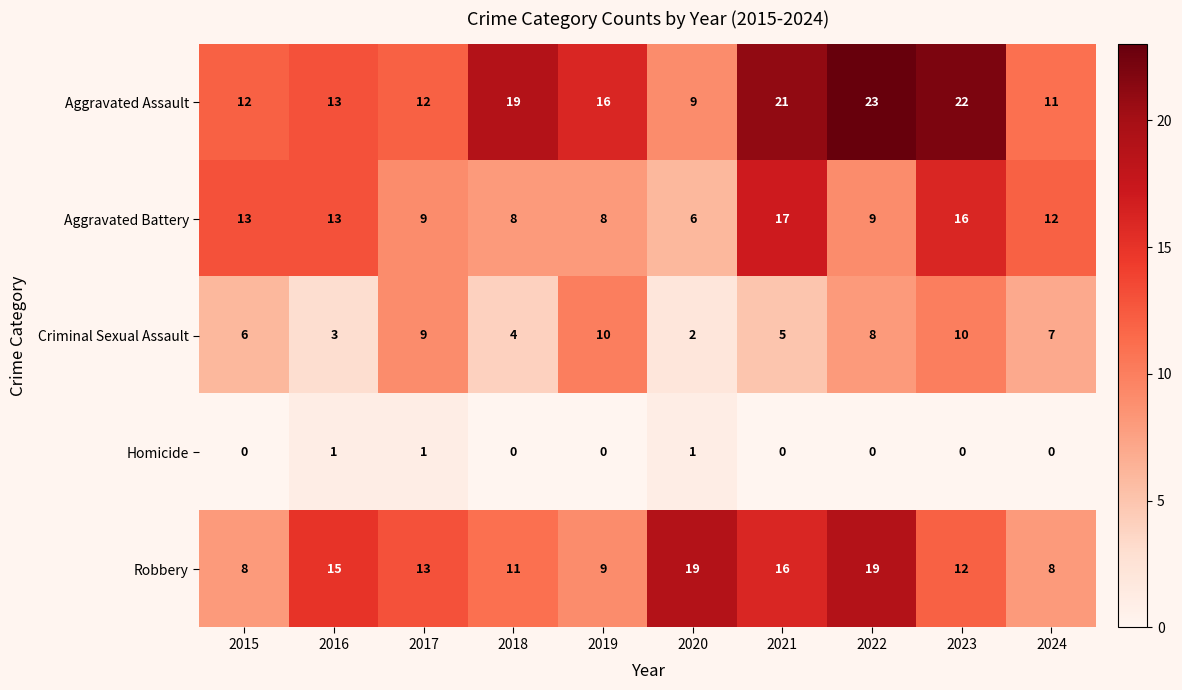

How many data points does each series have?

10